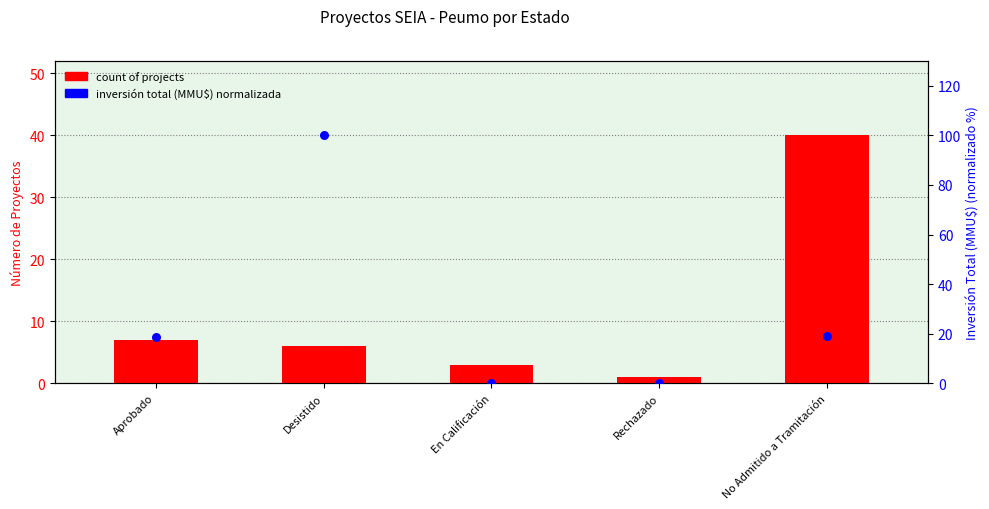

What is the total value across all series at Desistido?

106.0